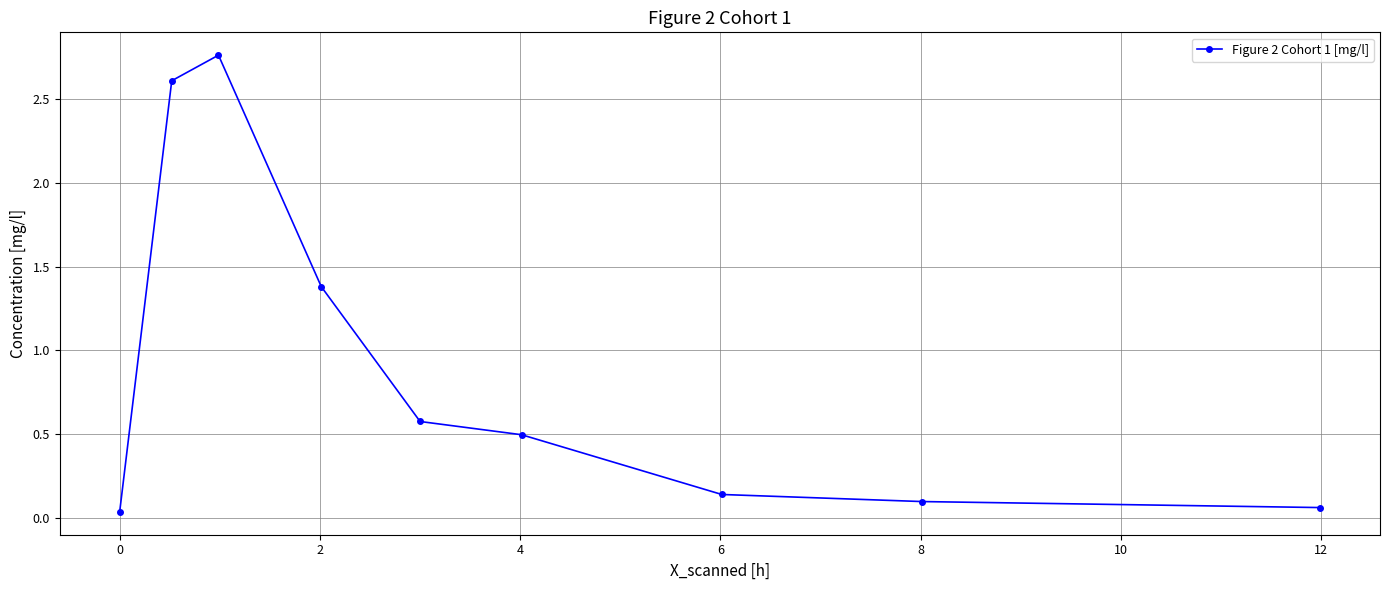

What is the average value?

0.9